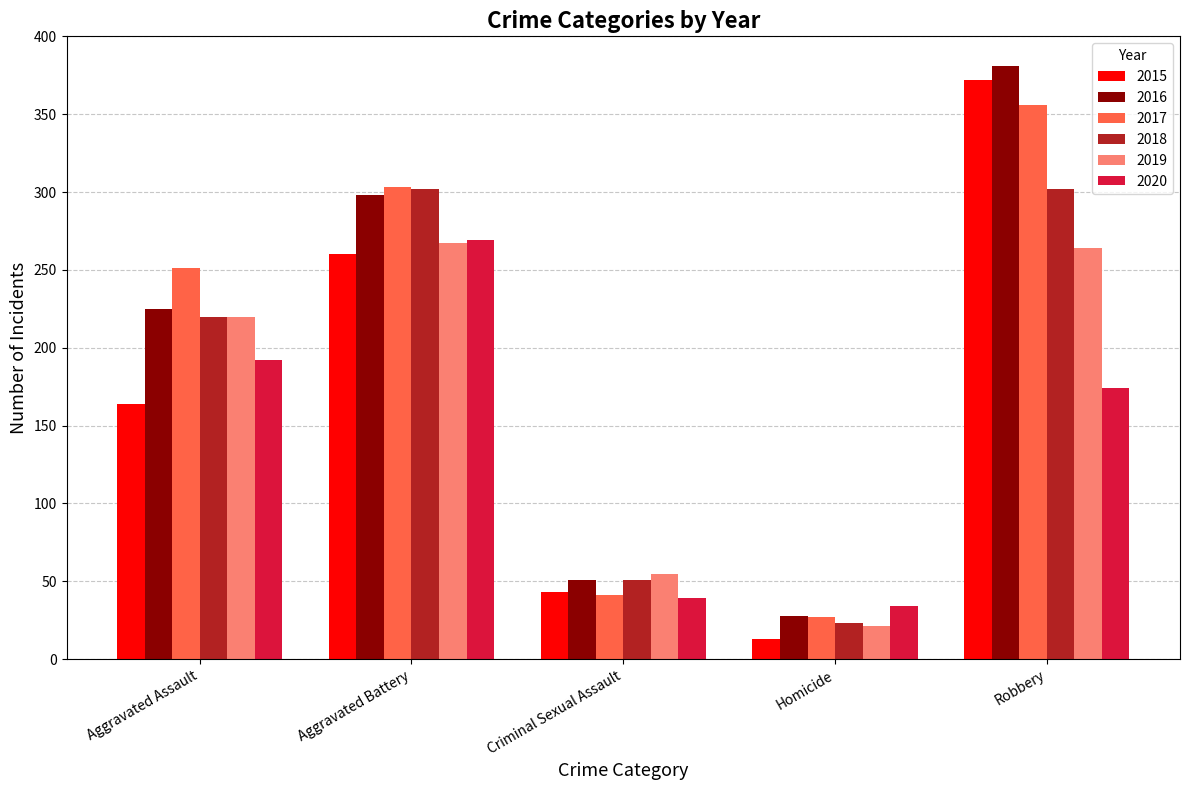

What is the label of the 4th bar from the left?

Homicide